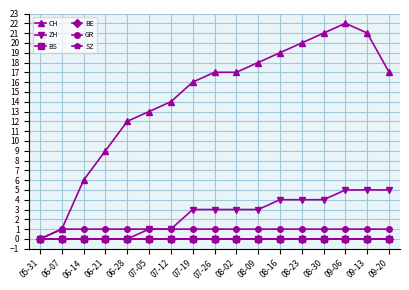

Is this an area chart (filled region under the line)?

No